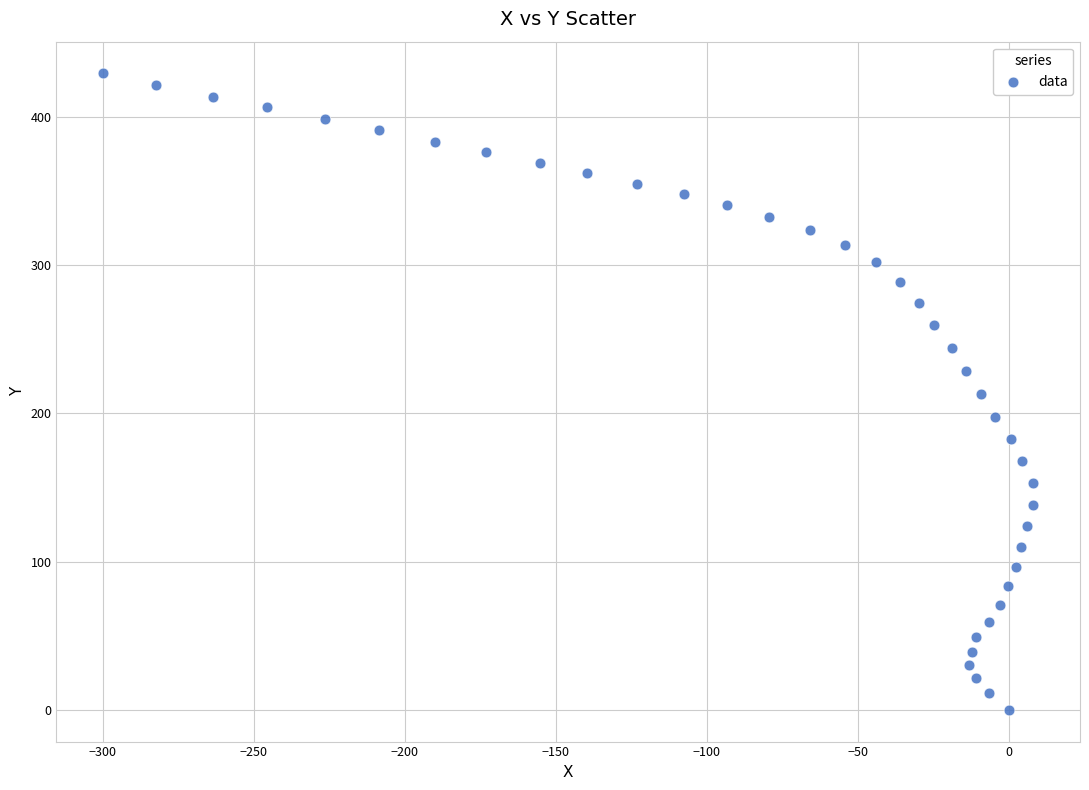

What is the range of Y values (max minus min)?

429.3